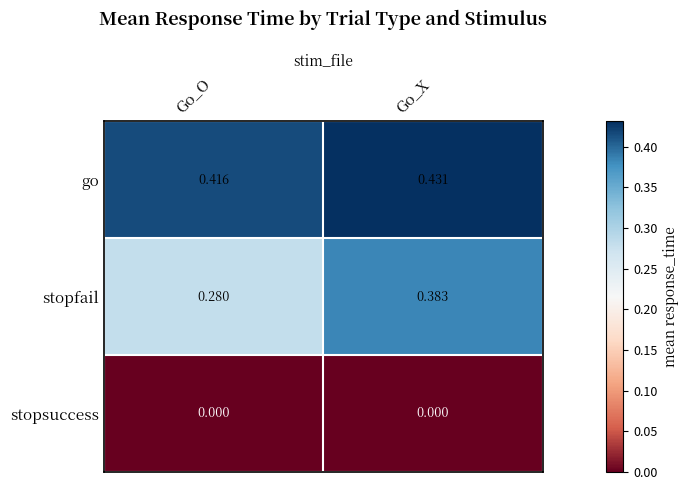

Where is stopfail nearest to the value 0?

Go_O